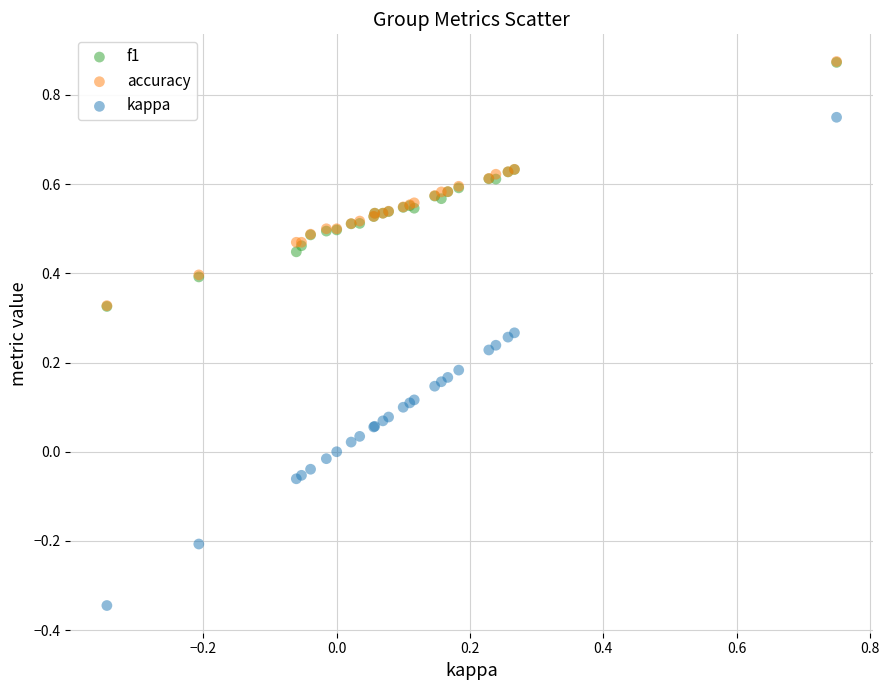

What are all the series names shown in the legend?

f1, accuracy, kappa